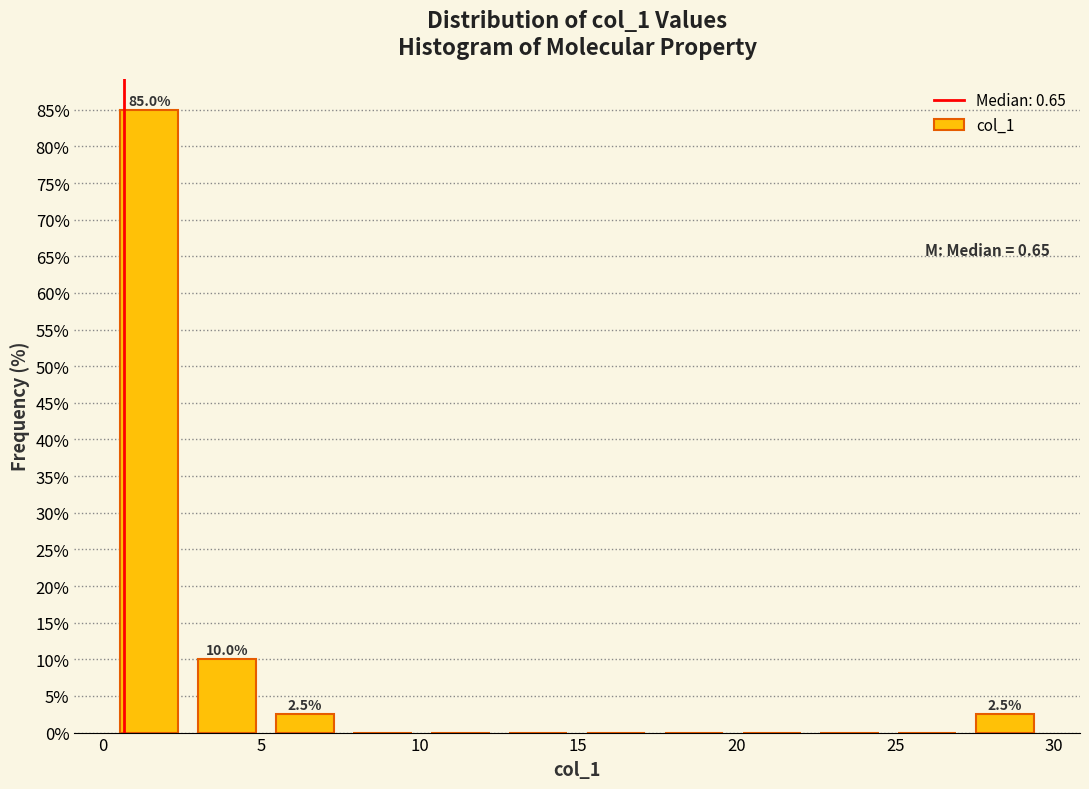

Over which range of the x-axis is the bar tallest?

0.0 to 2.5